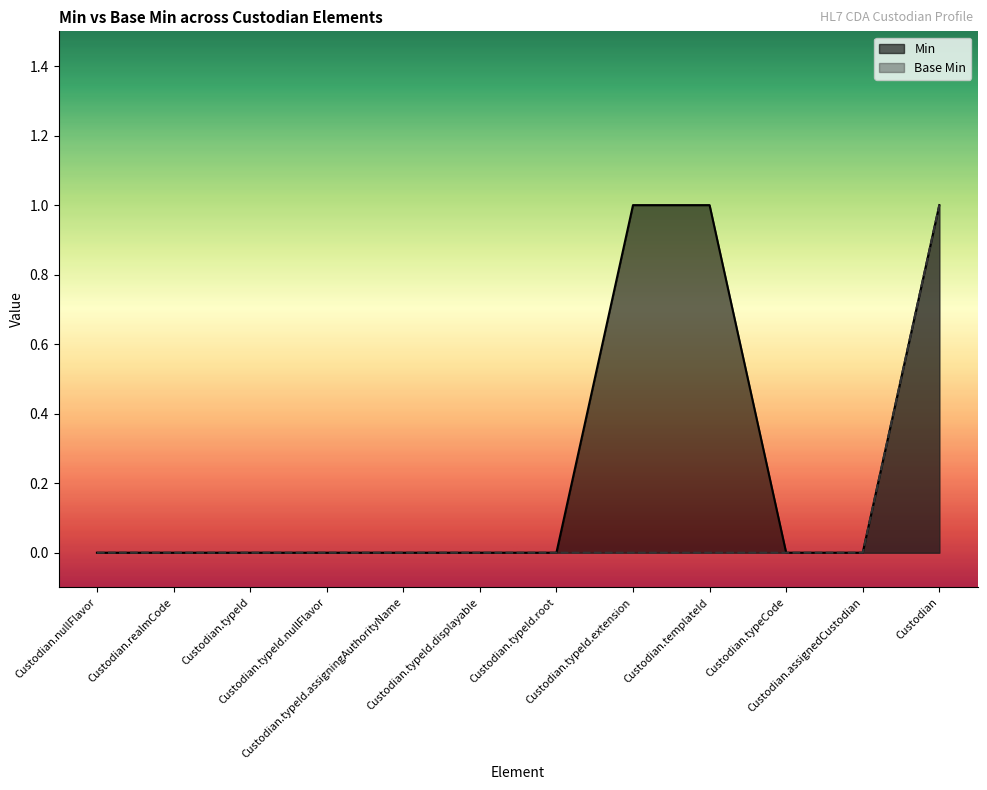

True or false: Base Min and Min cross at least once.

False